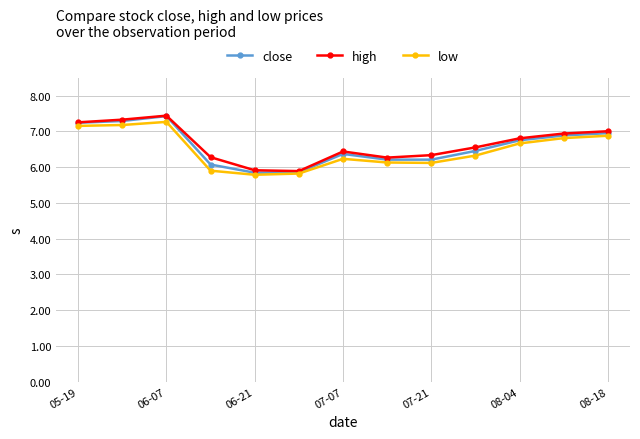

What is the greatest value displayed?

7.4